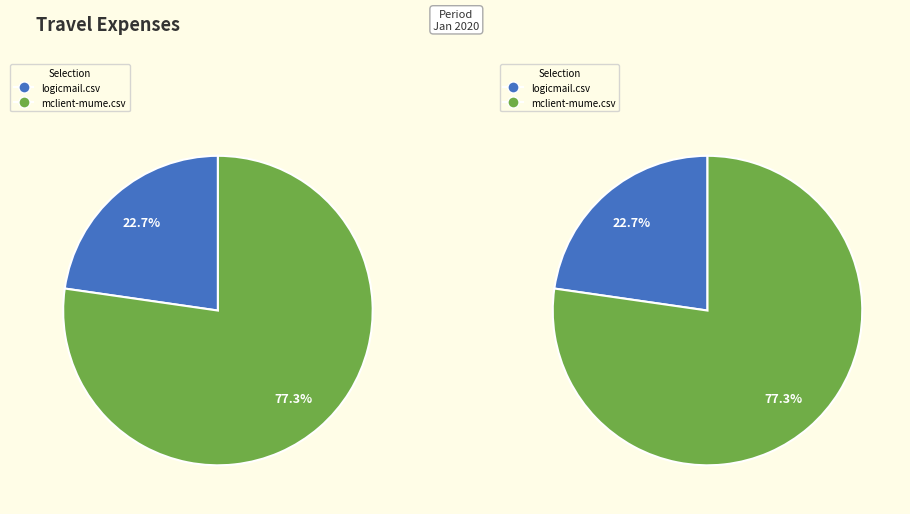

To the nearest percent, what portion does logicmail.csv represent?

23%